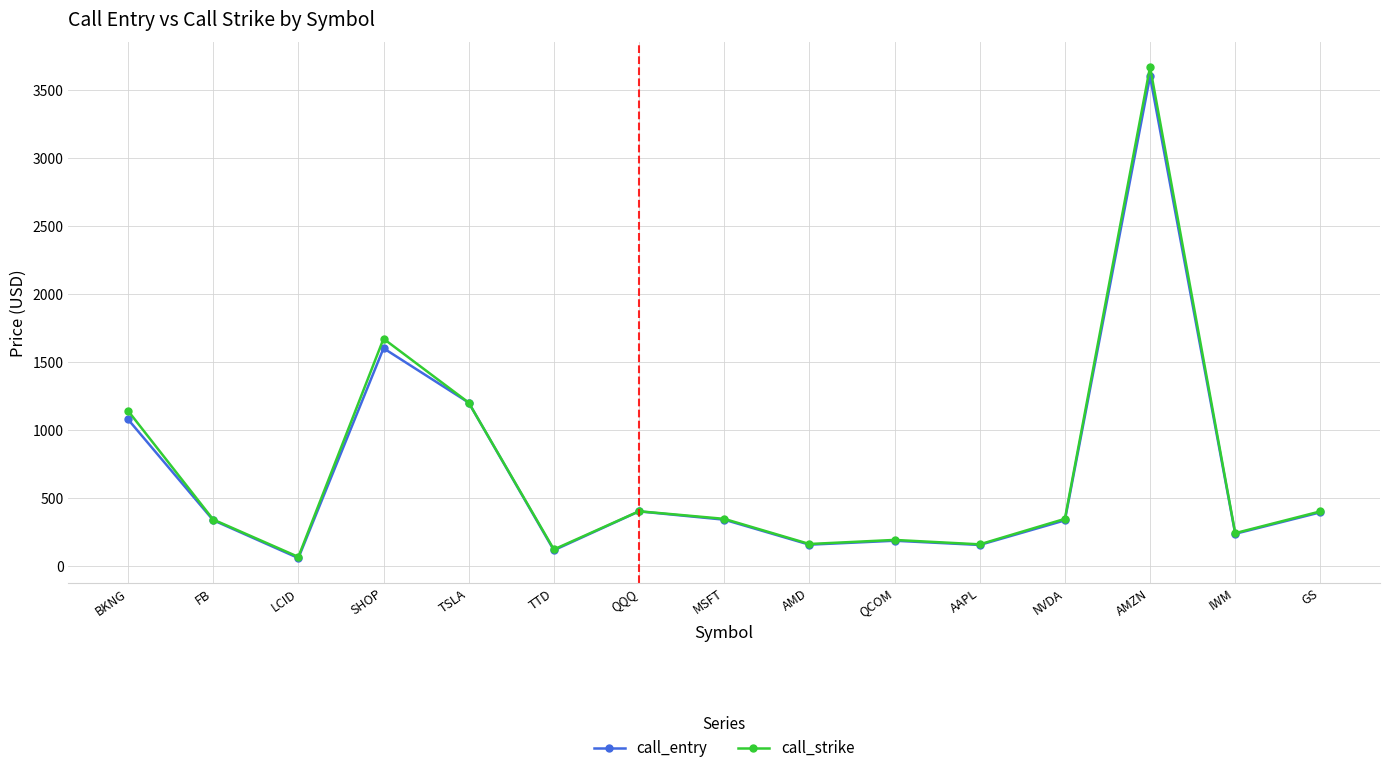

How many values in the call_strike series are below 345?

7